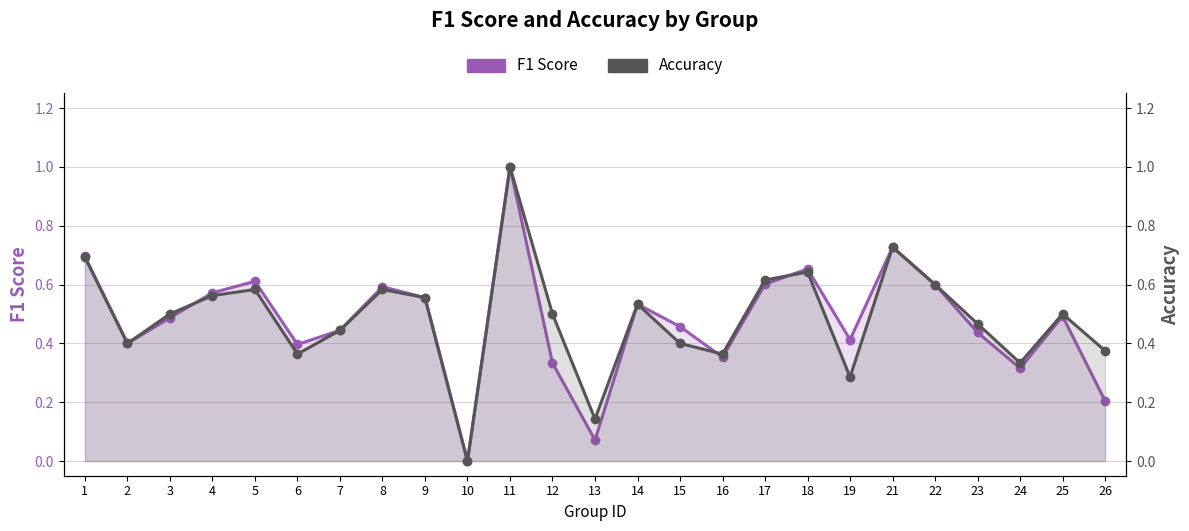

Where do Accuracy and F1 Score first cross each other?

3 and 4